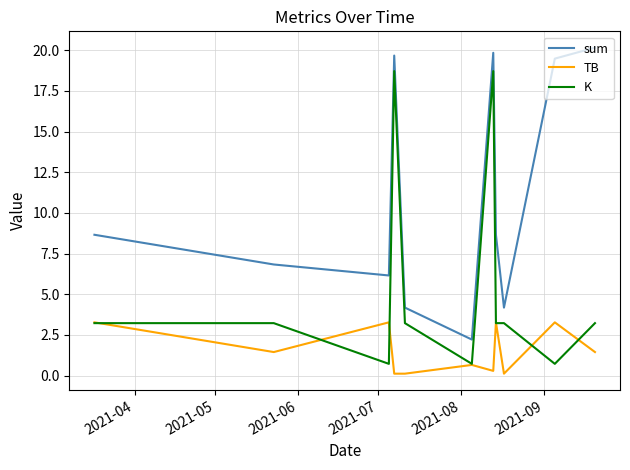

What is the difference between the maximum and second lowest values in the TB series?

3.2